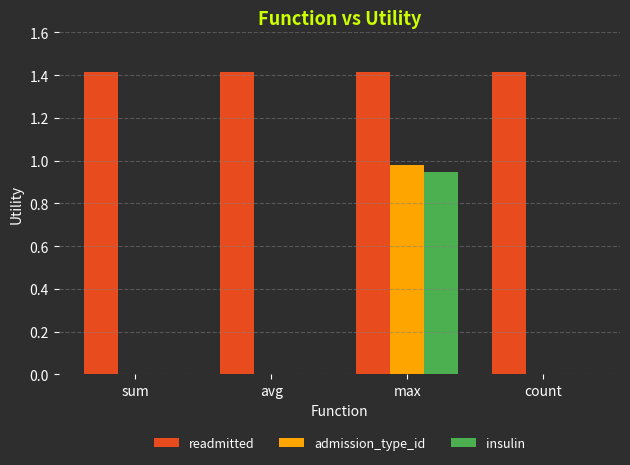

Which series changed the most between avg and max?

admission_type_id